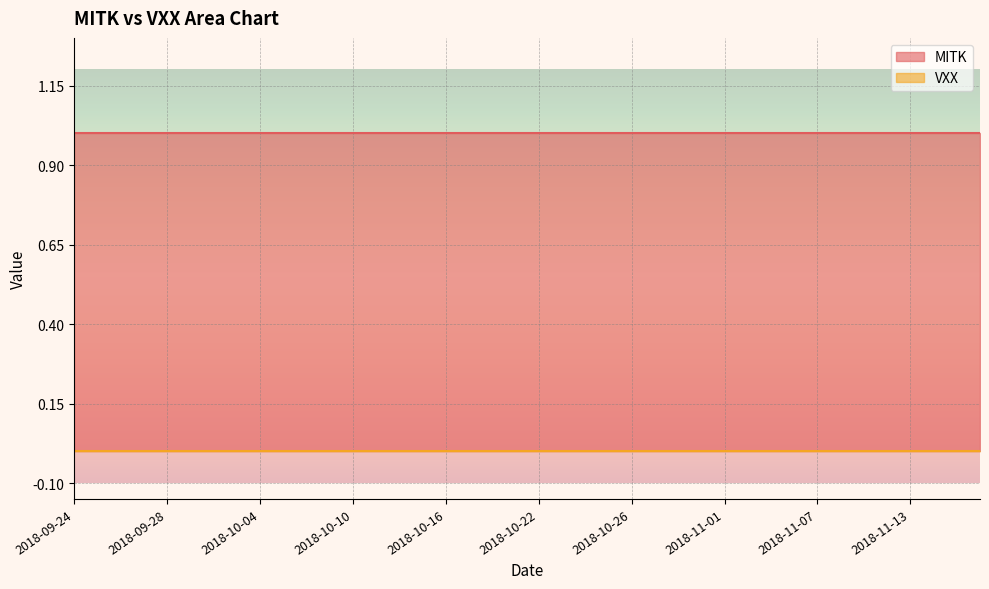

Which category has the lowest value across all series?

2018-09-24